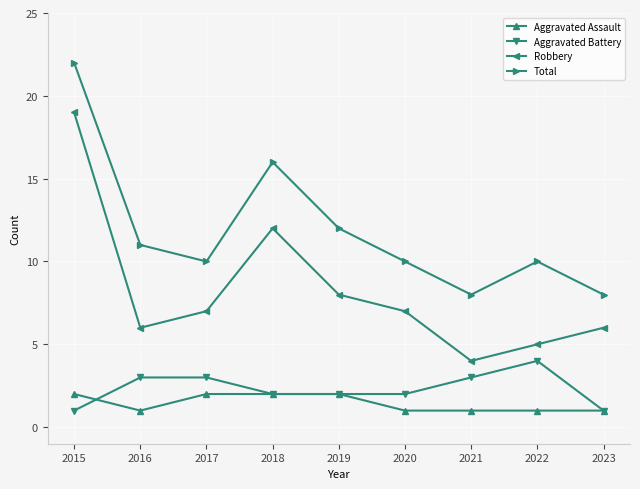

How many lines are shown in the chart?

4